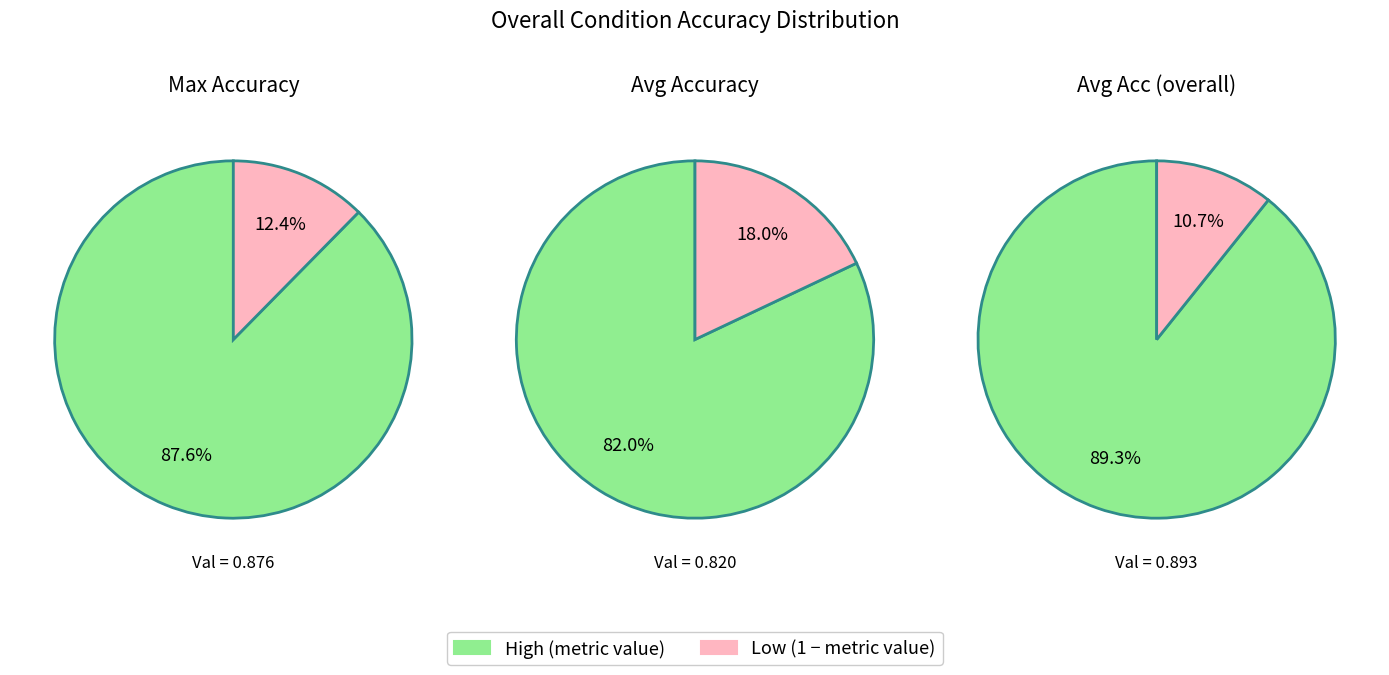

Which category has the biggest portion of the pie?

avg_acc